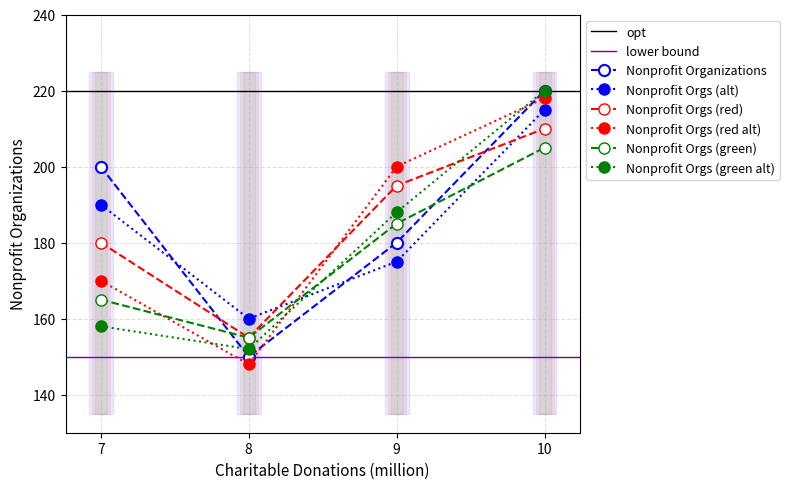

True or false: there are more than 2 points higher than both neighbors.

False